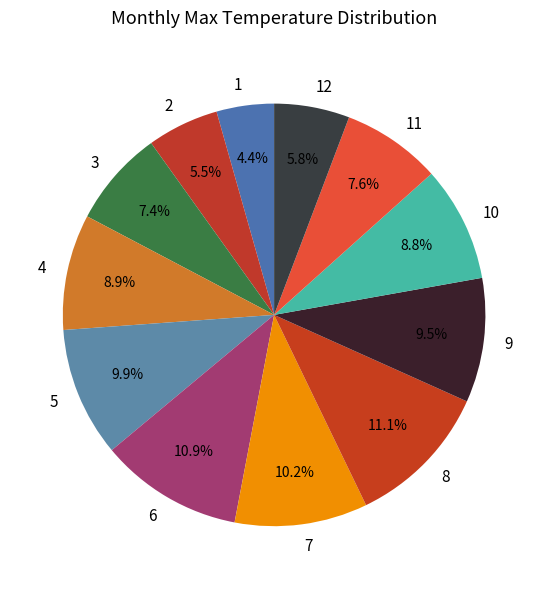

True or false: 8 accounts for 1% of the total.

False